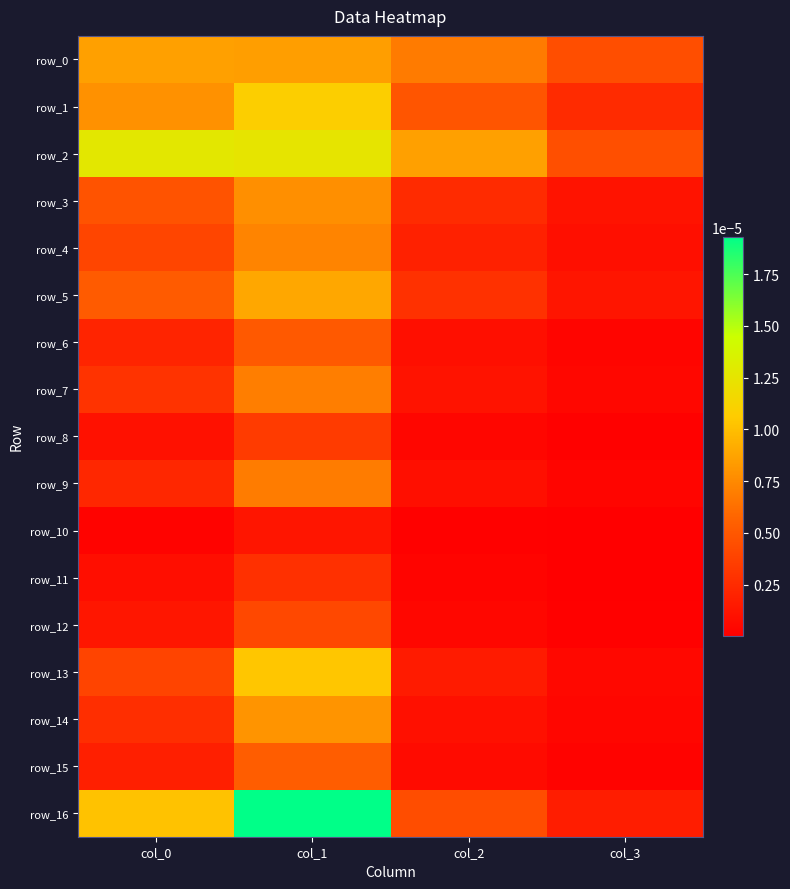

At col_1, list the series in order from largest to smallest.

row_16, row_2, row_1, row_13, row_5, row_0, row_14, row_3, row_4, row_7, row_9, row_15, row_6, row_12, row_8, row_11, row_10